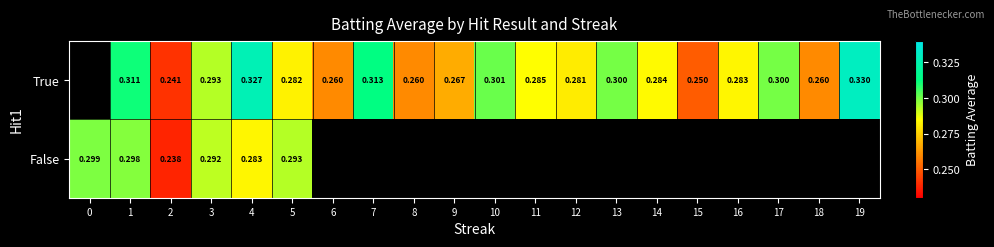

Is the value of False at 0 greater than the value of True at 15?

Yes